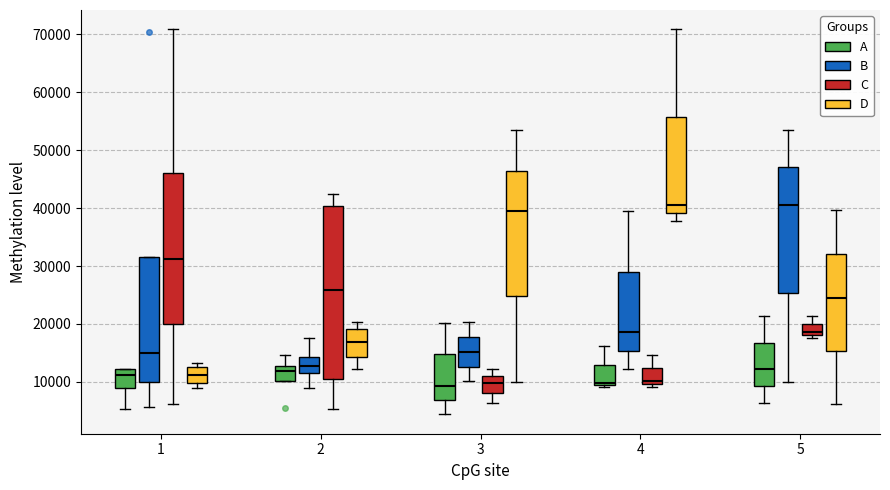

Reading left to right, read every box against the y-axis: the position of its median line, the range the box covers, and the ends of its whiskers. The values are not printed on the chart, so give them approximately, as read against the axis.

1 (A): median 11000, box 9000 to 12000, whiskers 5000 to 12000
1 (B): median 15000, box 10000 to 32000, whiskers 6000 to 32000
1 (C): median 31000, box 20000 to 46000, whiskers 6000 to 71000
1 (D): median 11000, box 10000 to 13000, whiskers 9000 to 13000 (just above the box's upper edge)
2 (A): median 12000, box 10000 to 13000, whiskers 10000 to 15000
2 (B): median 13000, box 11000 to 14000, whiskers 9000 to 18000
2 (C): median 26000, box 10000 to 40000, whiskers 5000 to 42000
2 (D): median 17000, box 14000 to 19000, whiskers 12000 to 20000
3 (A): median 9000, box 7000 to 15000, whiskers 4000 to 20000
3 (B): median 15000, box 13000 to 18000, whiskers 10000 to 20000
3 (C): median 10000, box 8000 to 11000, whiskers 6000 to 12000
3 (D): median 39000, box 25000 to 46000, whiskers 10000 to 53000
4 (A): median 10000, box 9000 to 13000, whiskers 9000 (just below the box's lower edge) to 16000
4 (B): median 19000, box 15000 to 29000, whiskers 12000 to 39000
4 (C): median 10000 (just above the box's lower edge), box 10000 to 12000, whiskers 9000 to 15000
4 (D): median 41000, box 39000 to 56000, whiskers 38000 to 71000
5 (A): median 12000, box 9000 to 17000, whiskers 6000 to 21000
5 (B): median 41000, box 25000 to 47000, whiskers 10000 to 53000
5 (C): median 19000, box 18000 to 20000, whiskers 18000 (just below the box's lower edge) to 21000
5 (D): median 25000, box 15000 to 32000, whiskers 6000 to 40000